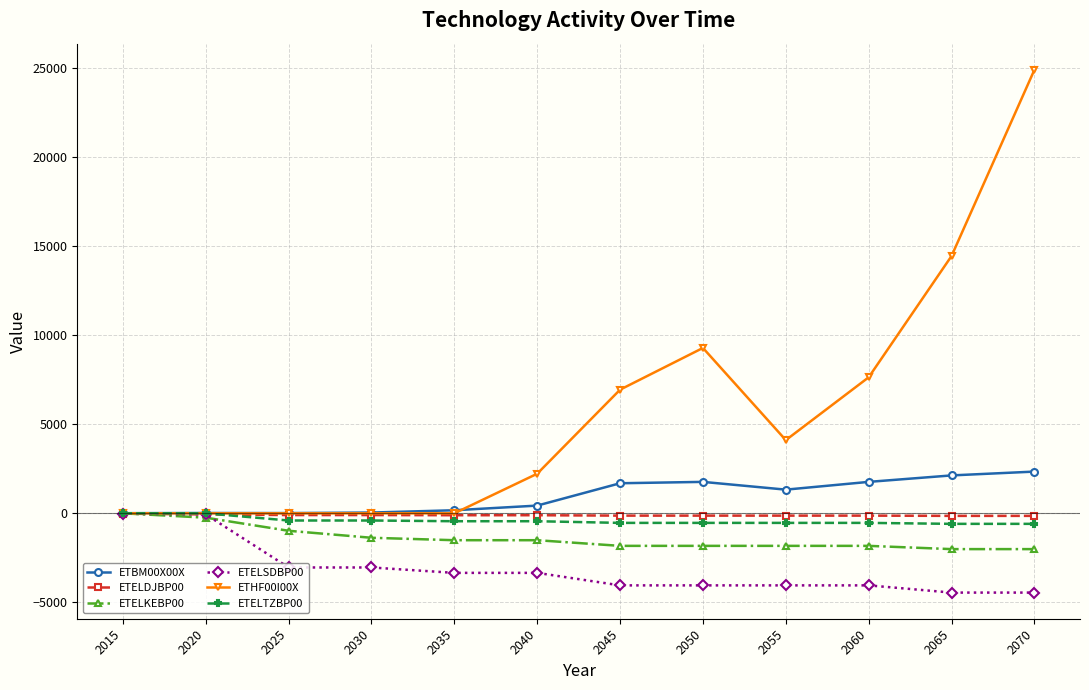

What is the lowest value of the ETELKEBP00 series?

-2009.3